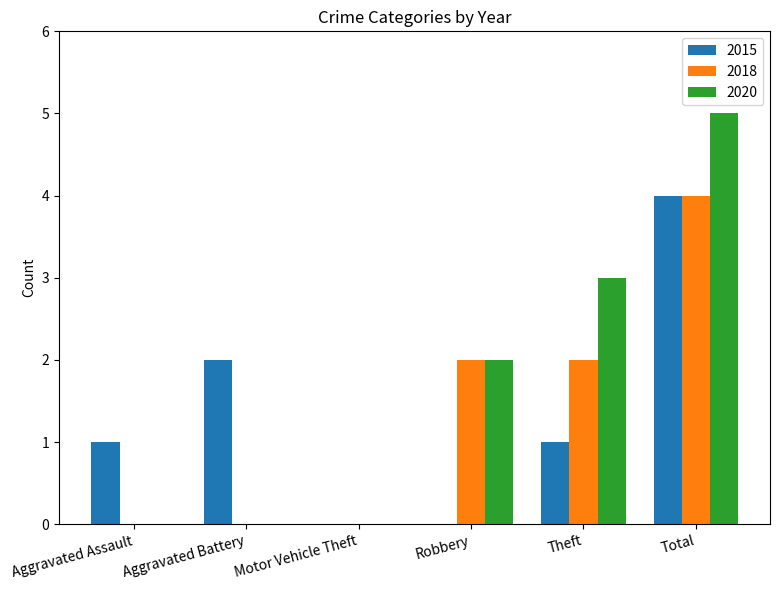

Are the bars grouped side by side (vs. stacked)?

Yes